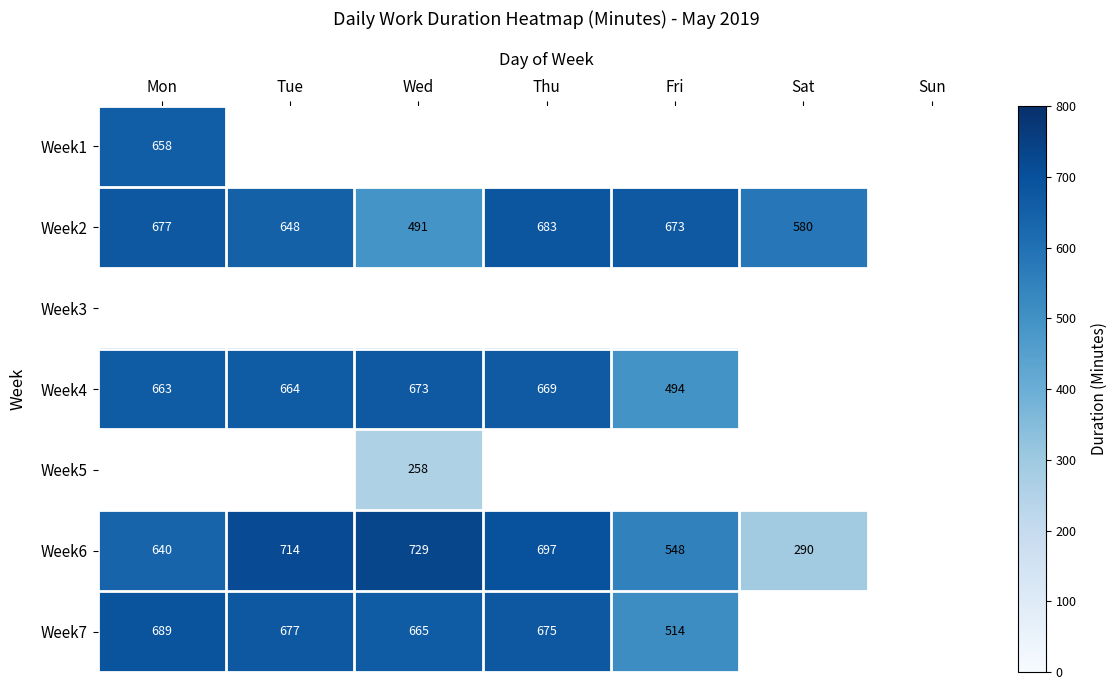

Is it true that Week4 equals 664 at Tue?

True